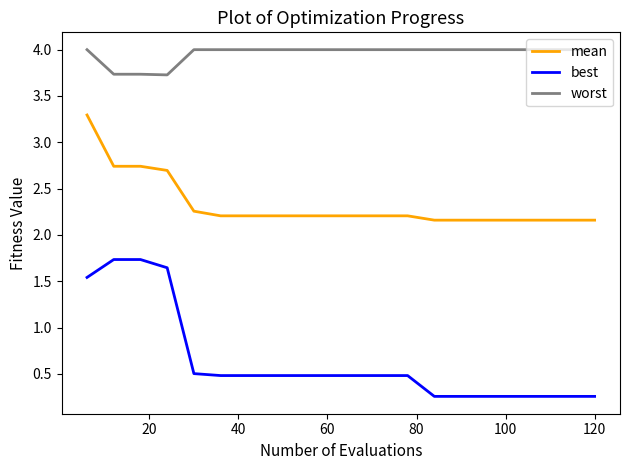

What is the lowest value of the worst series?

3.7